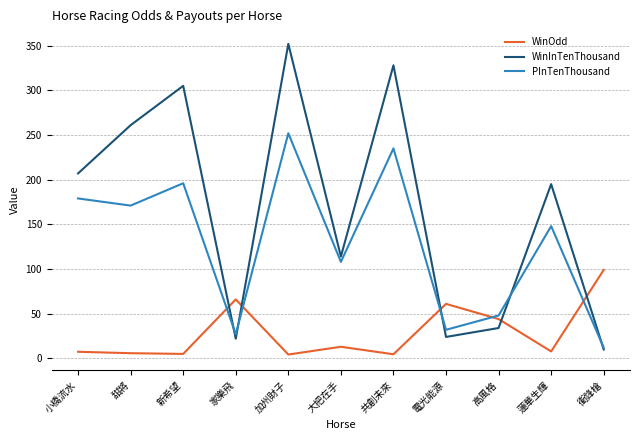

Which category has the lowest value in the WinInTenThousand series?

衝鋒槍